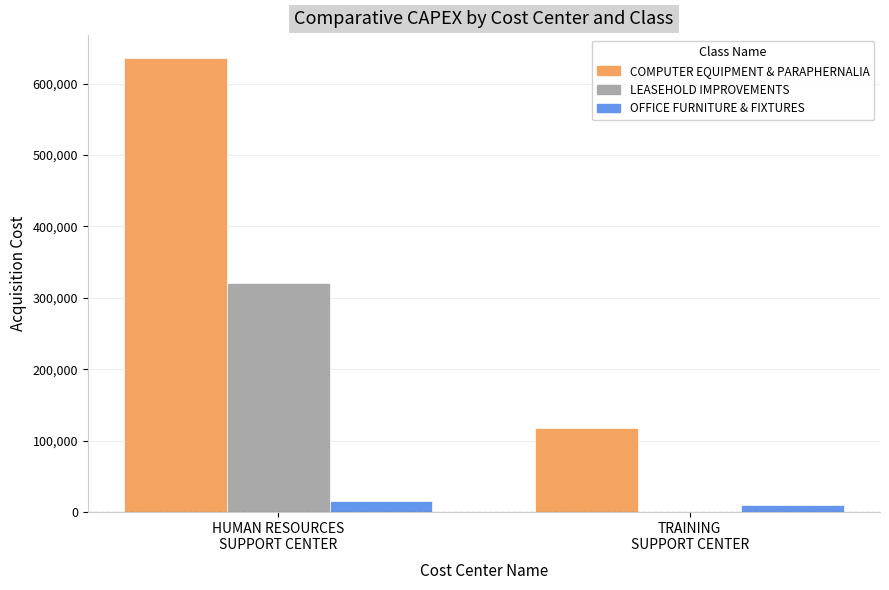

What is the sum of all LEASEHOLD IMPROVEMENTS values?

320683